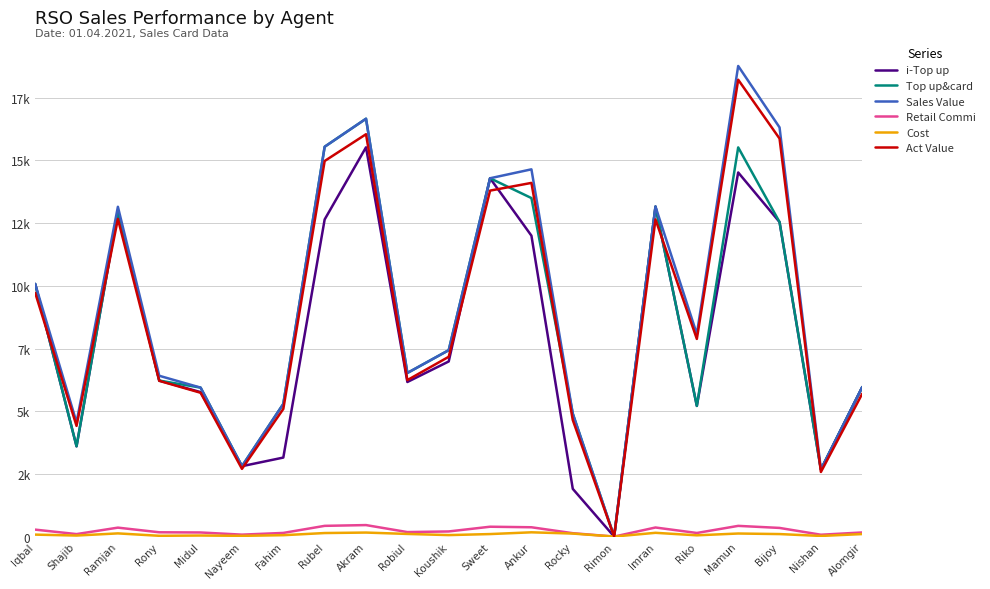

Where is the first local minimum for i-Top up?

Shajib